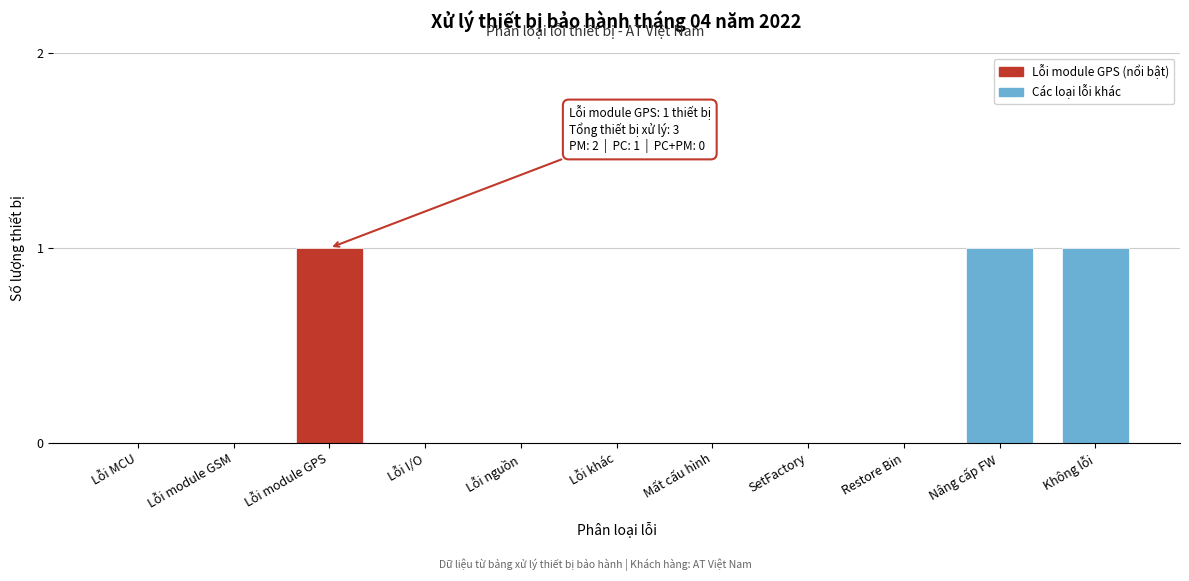

Reading left to right, what are all the values shown in this chart?

Lỗi MCU=0	Lỗi module GSM=0	Lỗi module GPS=1	Lỗi I/O=0	Lỗi nguồn=0	Lỗi khác=0	Mất cấu hình=0	SetFactory=0	Restore Bin=0	Nâng cấp FW=1	Không lỗi=1